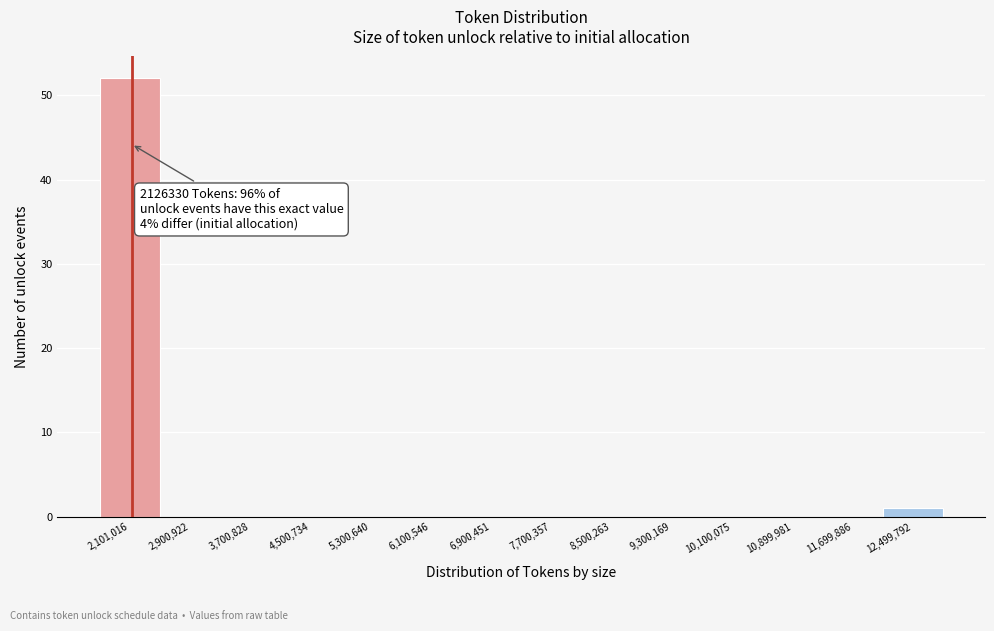

Which range on the x-axis has the tallest bar?

1700000 to 2500000